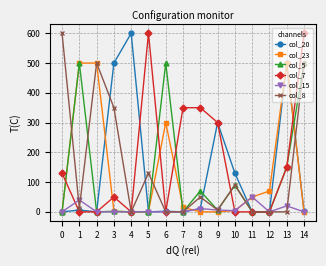

How many lines are shown in the chart?

6